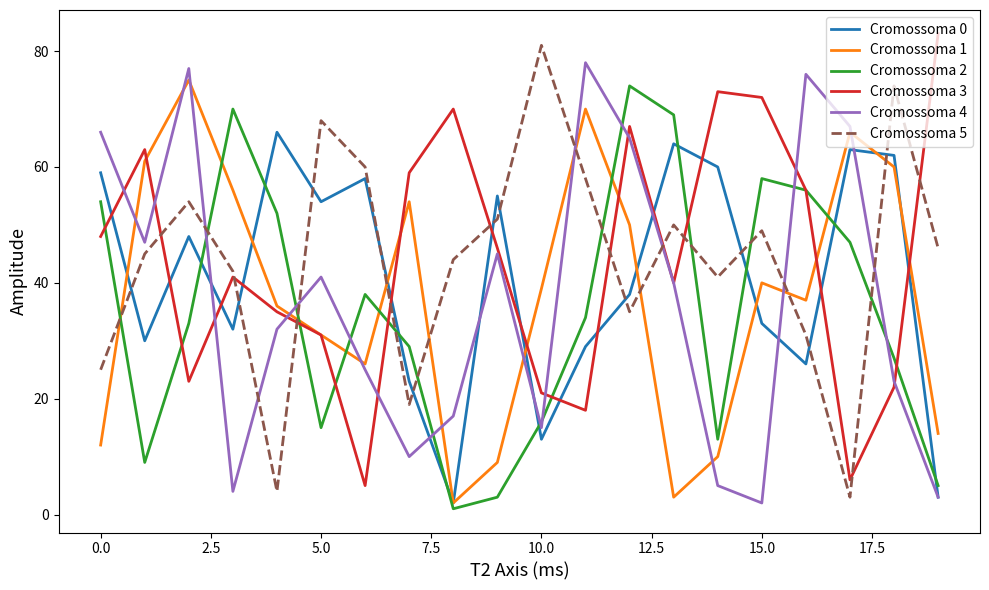

True or false: Cromossoma 2 and Cromossoma 4 intersect in this chart.

True